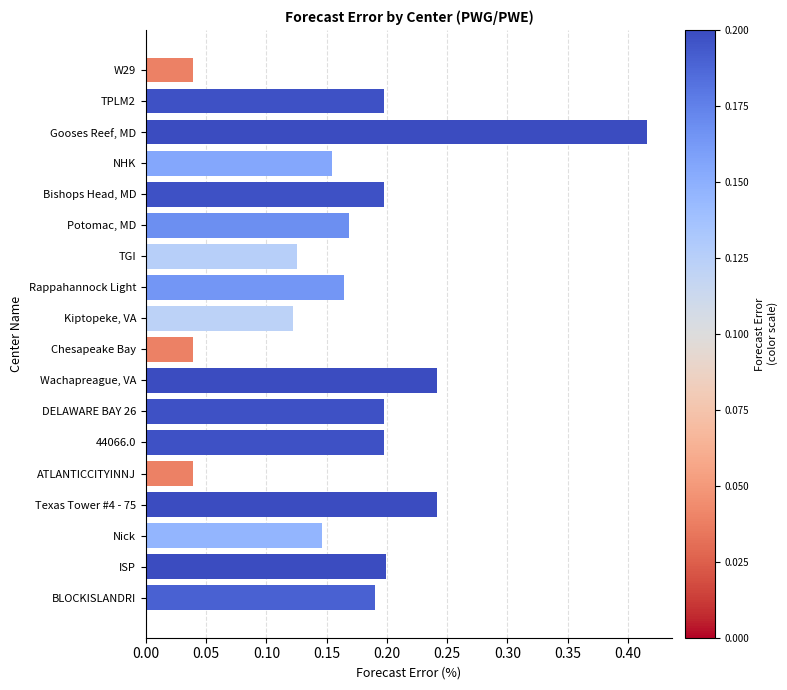

How many data points does each series have?

18